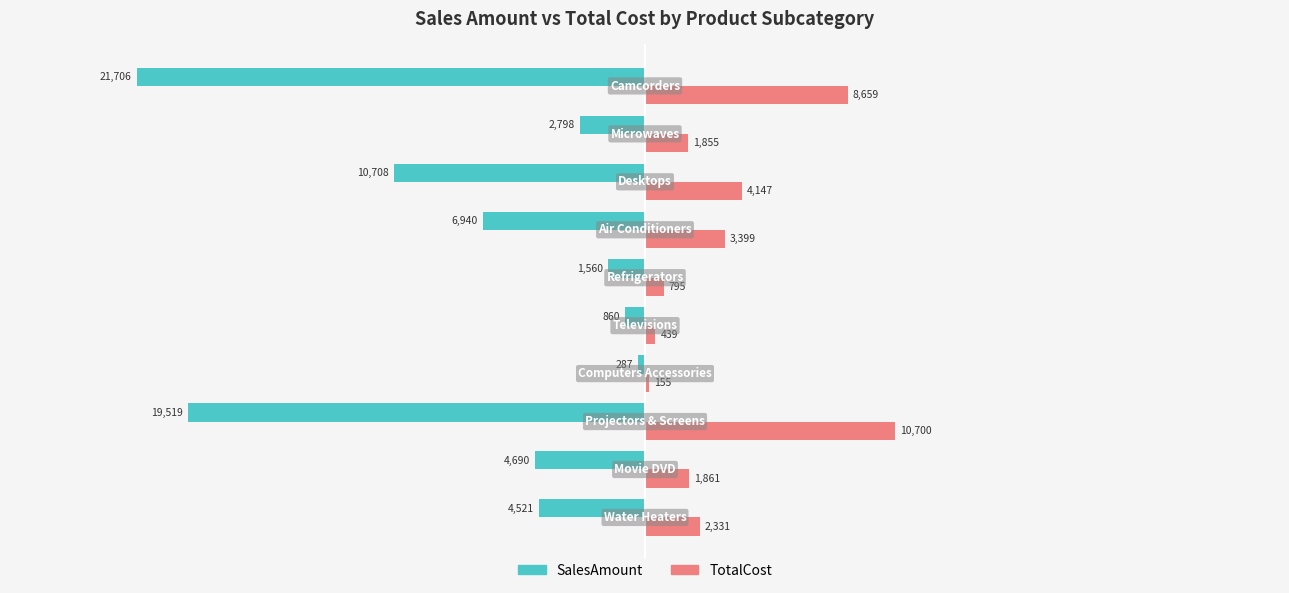

Which series has the largest total across all categories?

TotalCost